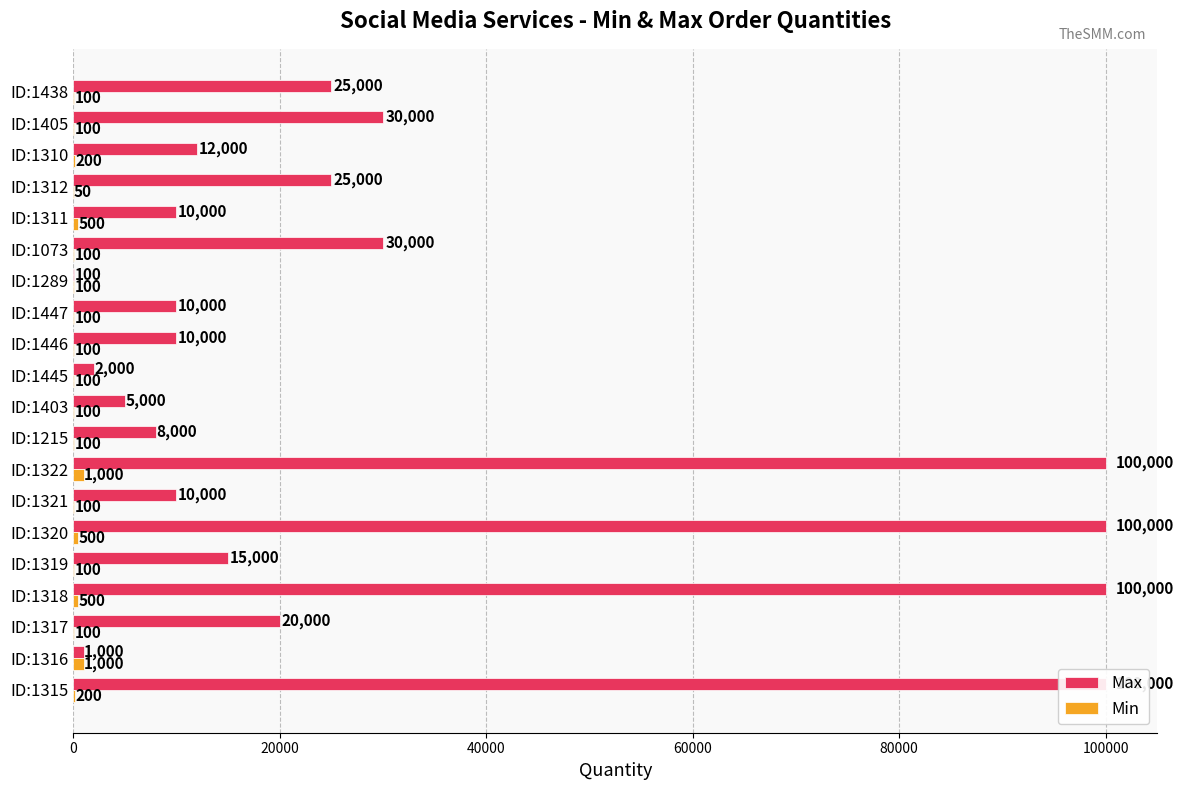

What is the average value of the Max series?

30655